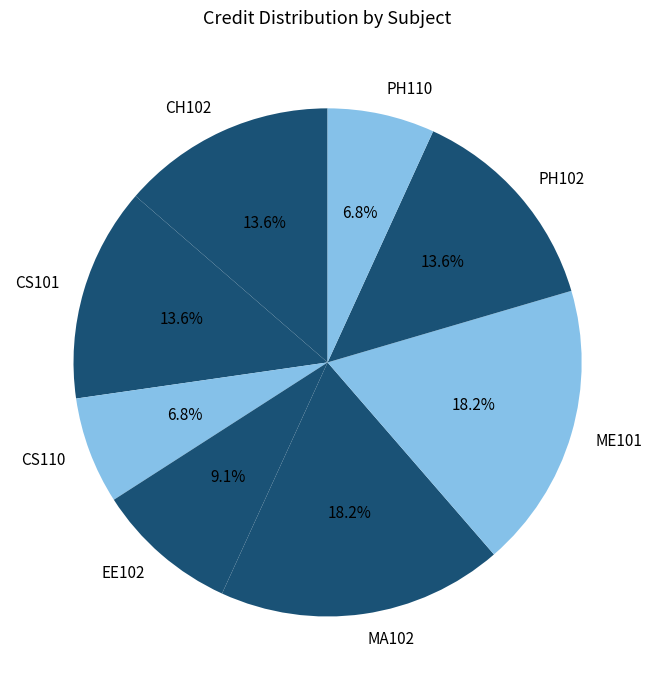

To the nearest percent, what percentage of the pie is ME101?

18%